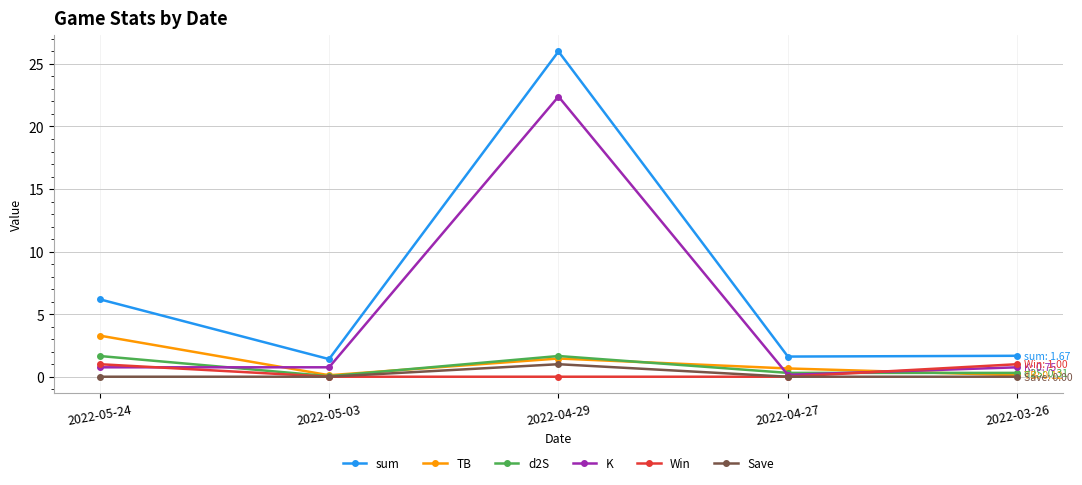

Where is the first local maximum for TB?

2022-04-29